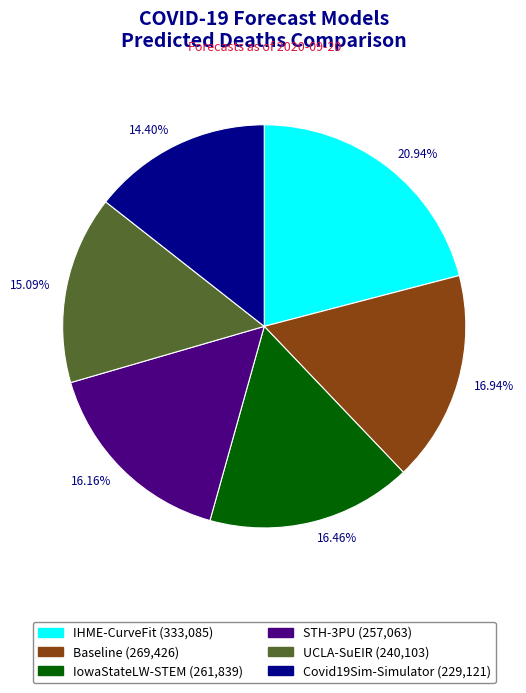

How many slices are in this pie chart?

6